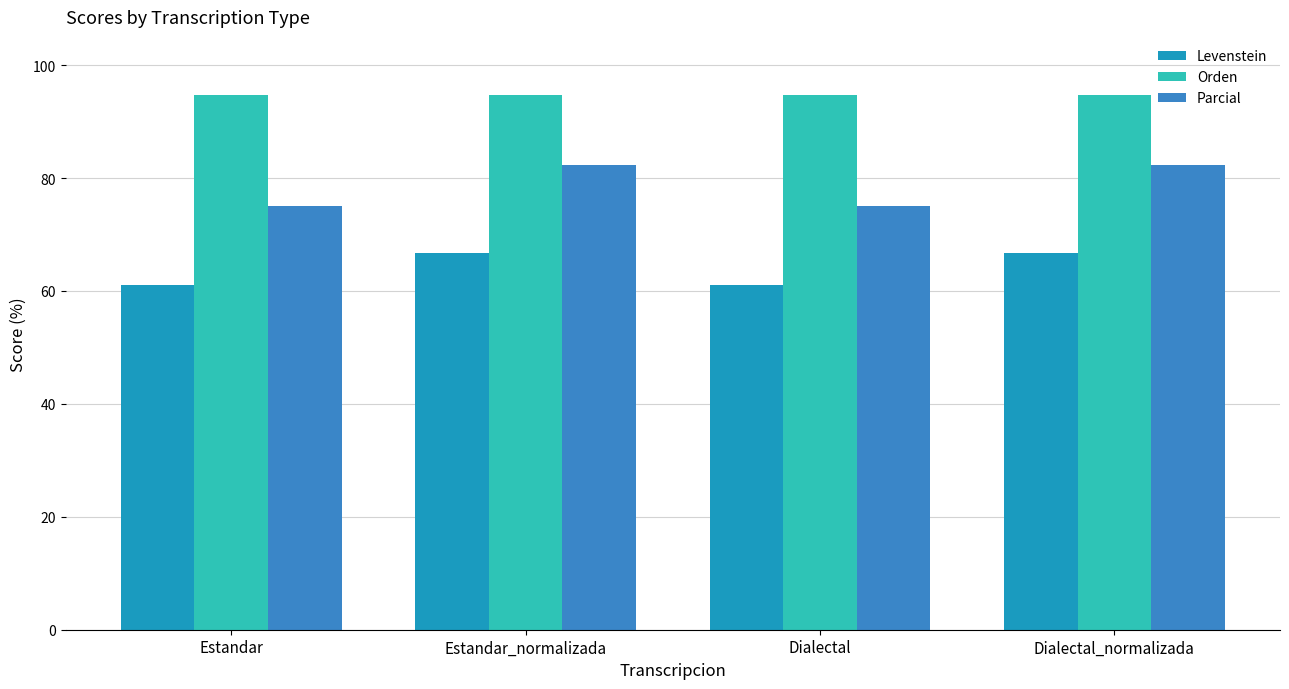

What is the spread (max minus min) of values at Dialectal?

33.6